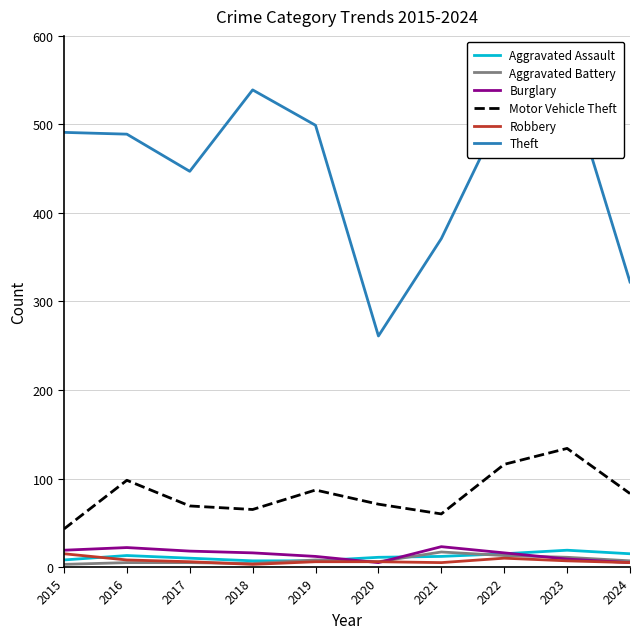

At which label is Theft closest to 407?

2021